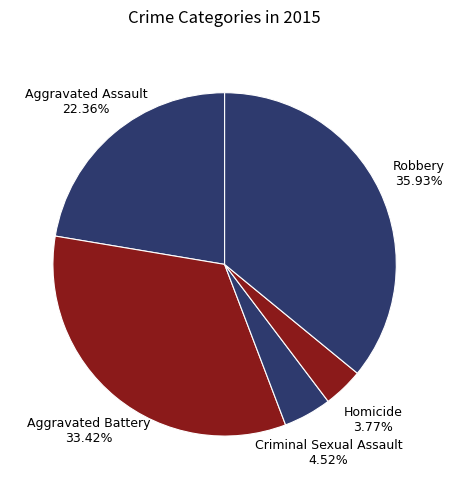

To the nearest percent, what is the difference between the largest and smallest slice percentages?

32%